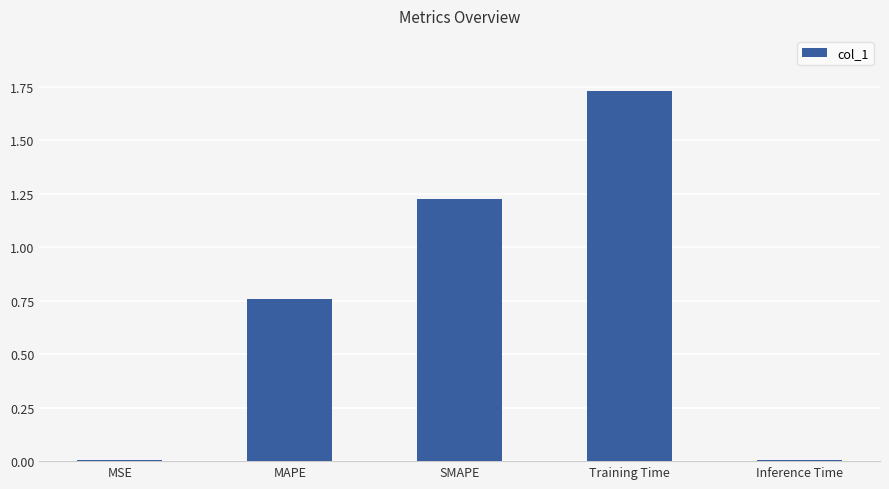

Between Inference Time and MAPE, which is larger?

MAPE